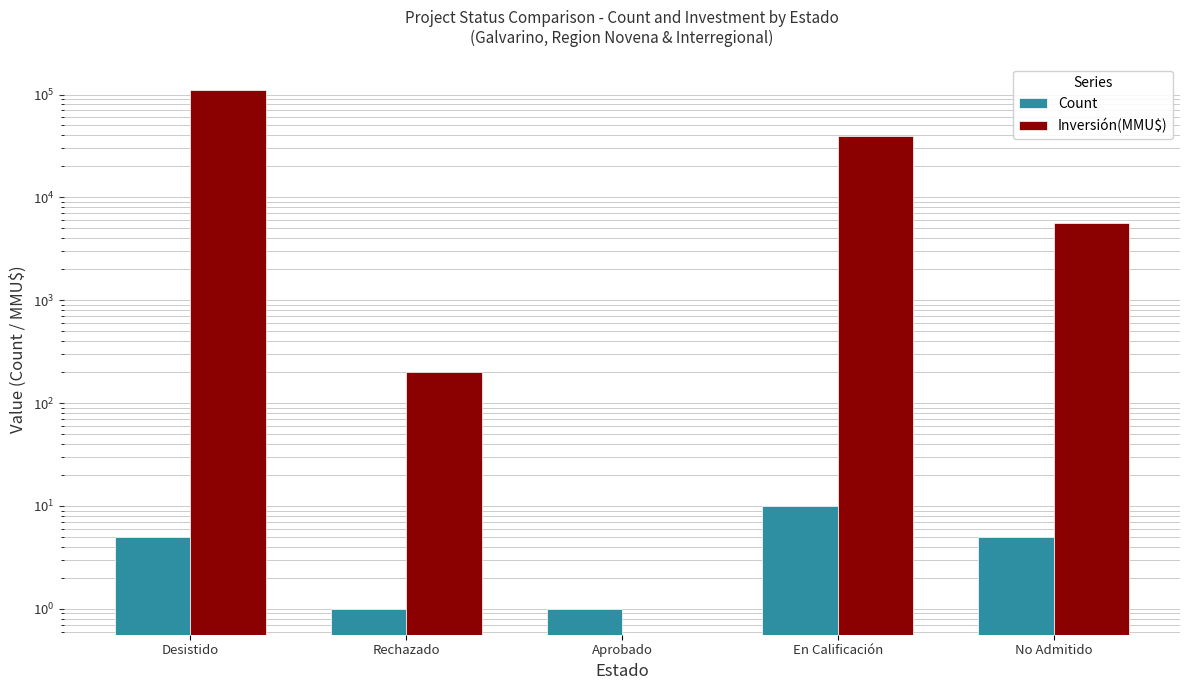

At which category is the sum across all series the highest?

Desistido